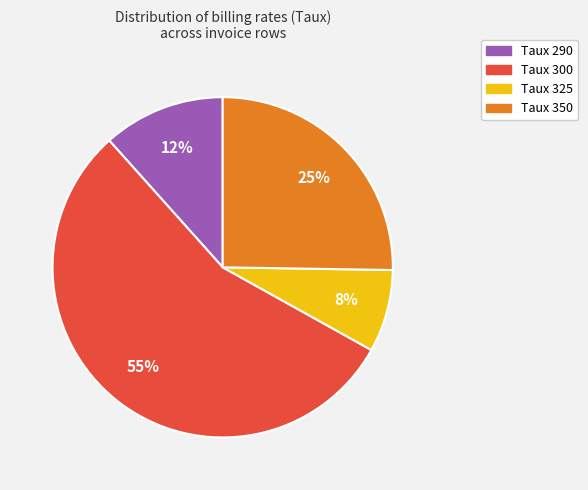

Is it true that Taux 350 is 25% of the pie?

True